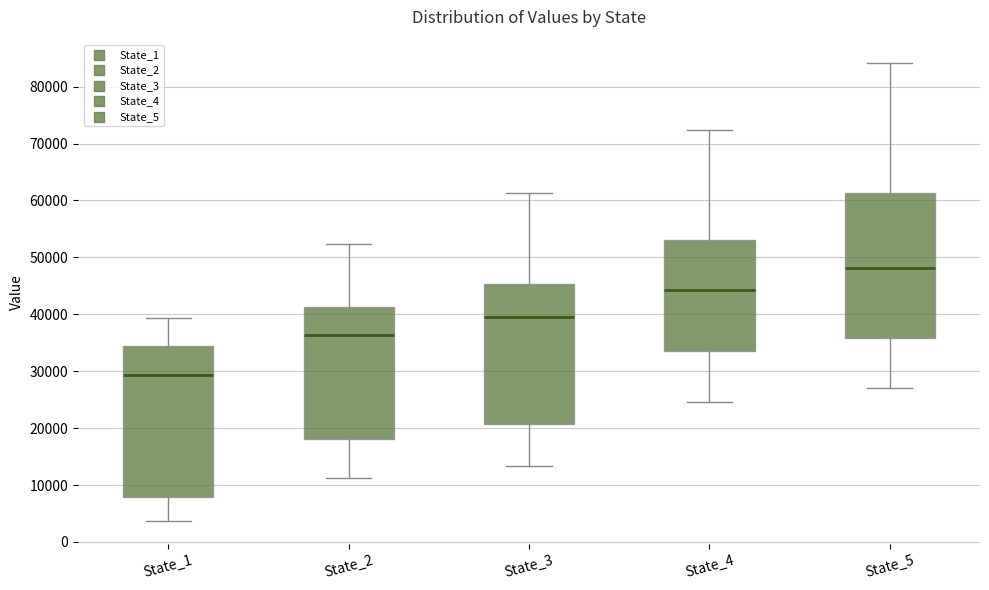

Which box's median line is the lowest?

State_1